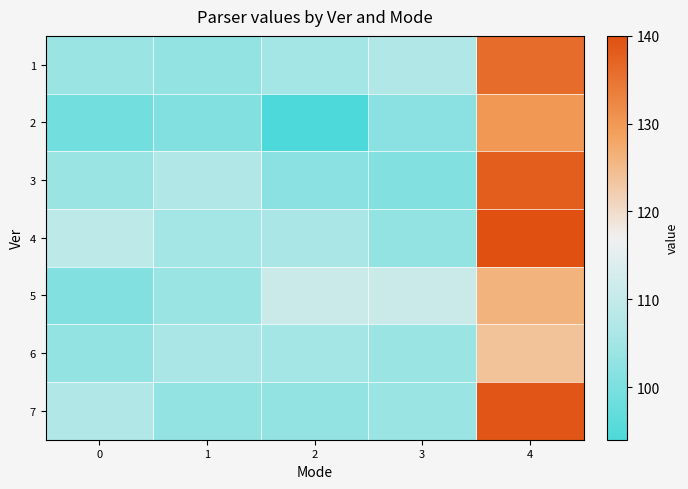

Reading right to left, list all the values displayed in this chart.

1: 4=136	3=107	2=105	1=103	0=104
2: 4=130	3=102	2=94	1=101	0=99
3: 4=138	3=101	2=102	1=107	0=104
4: 4=140	3=103	2=106	1=105	0=109
5: 4=126	3=111	2=111	1=104	0=101
6: 4=124	3=104	2=105	1=106	0=103
7: 4=139	3=104	2=103	1=103	0=107